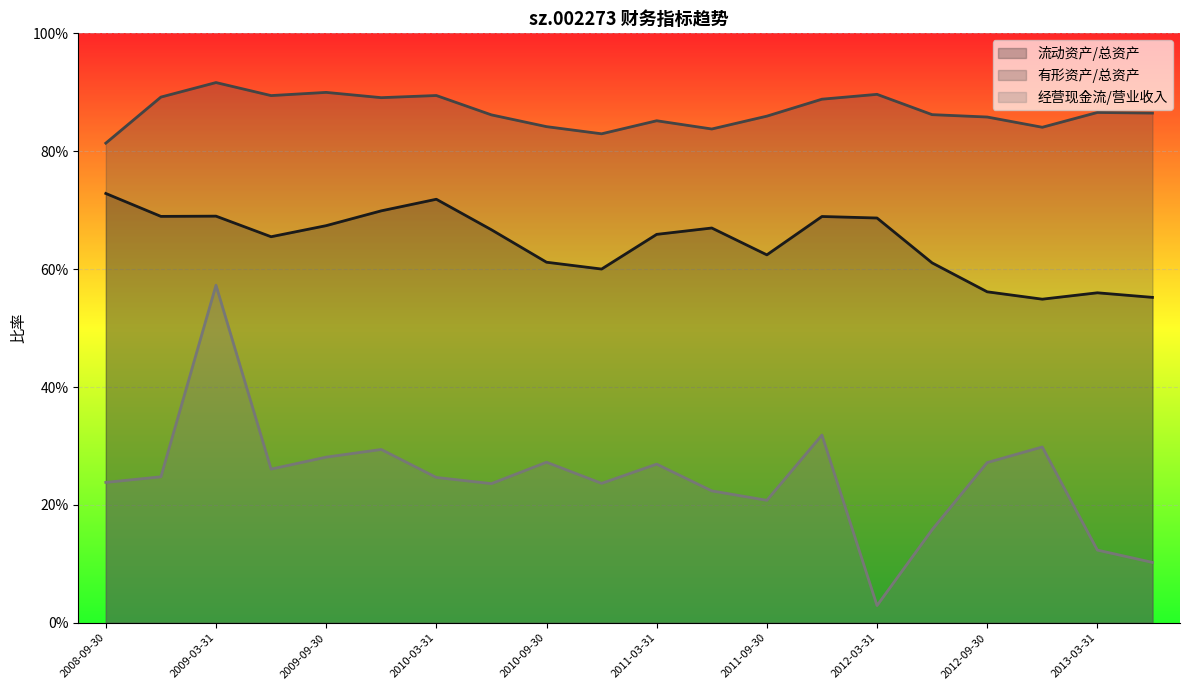

What is the label of the 13th point from the right?

2010-06-30